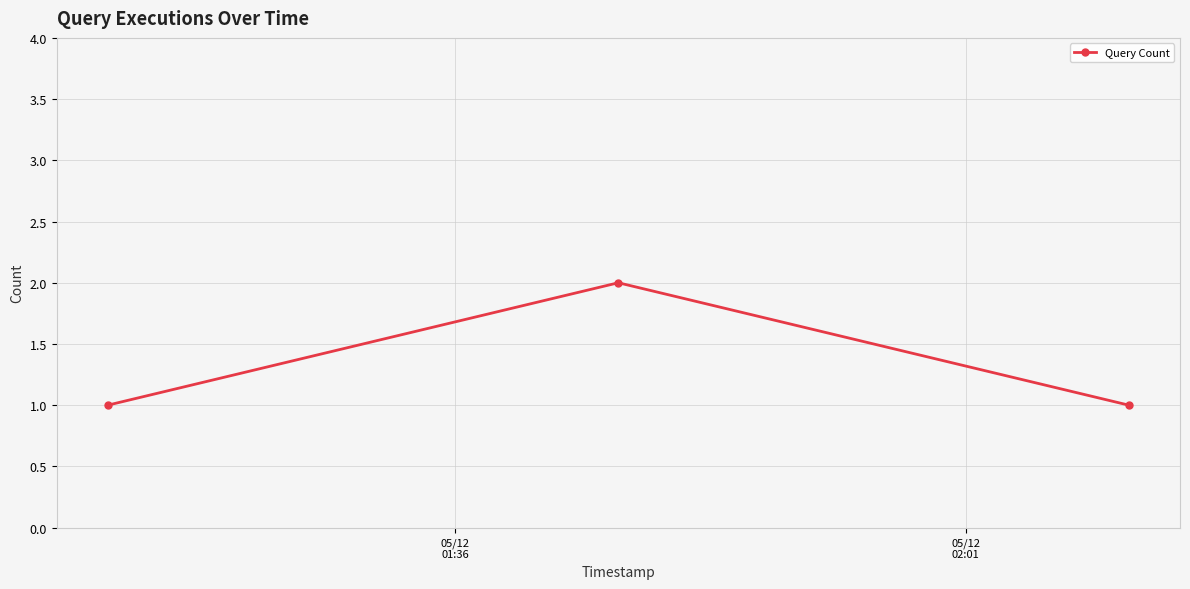

What is the value of the 2nd point from the left?

2